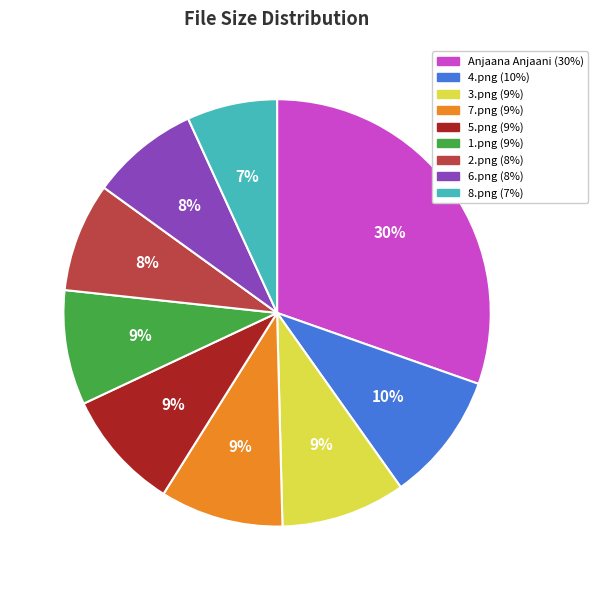

To the nearest percent, what is the average slice percentage?

11%